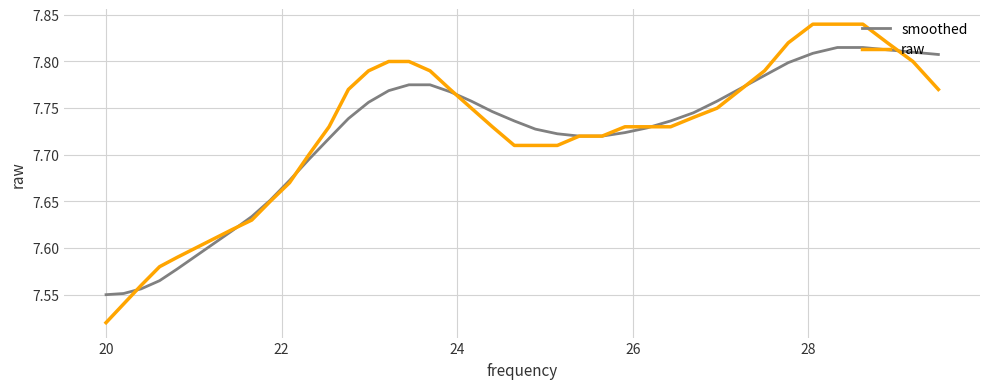

Count the raw values in the range 7 to 8.

40